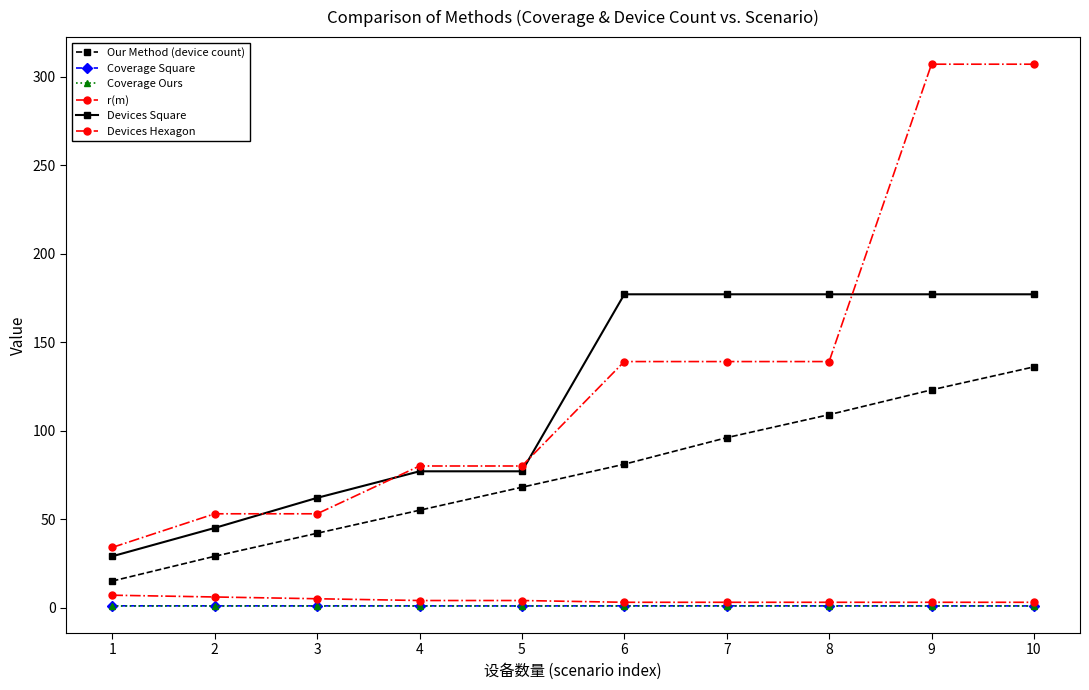

What is the sum of all Devices Hexagon values?

1331.0